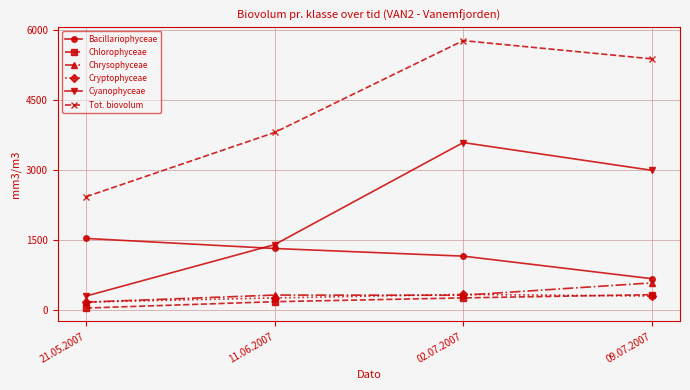

True or false: Bacillariophyceae has more than 1 points higher than both neighbors.

False